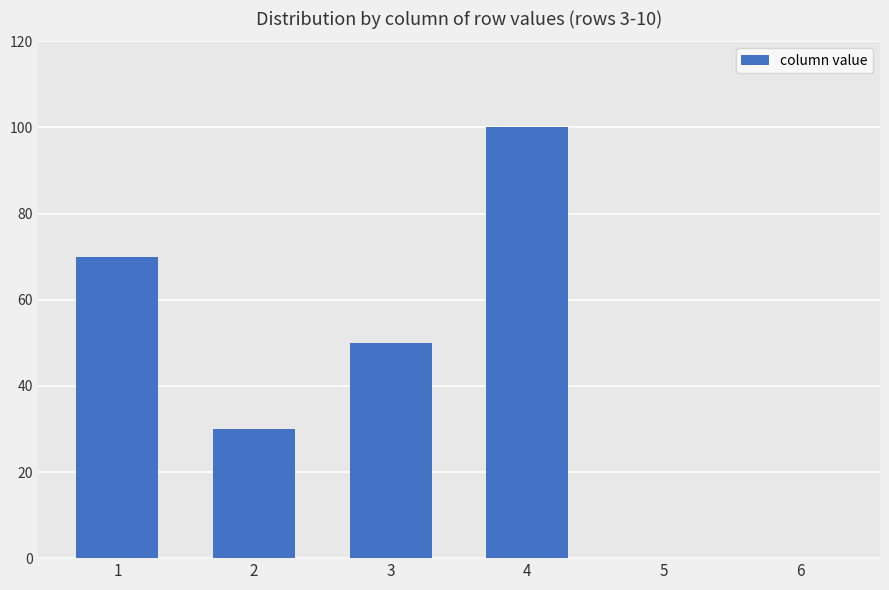

Which category has the highest value across all series?

4